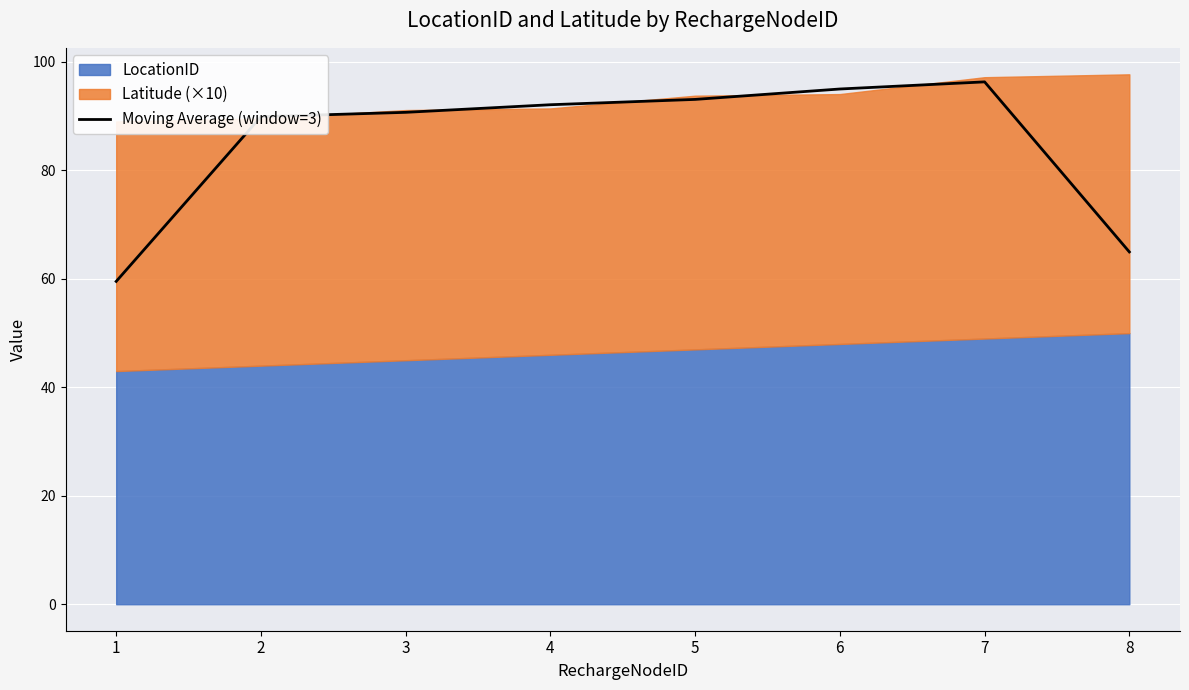

What is the change in value from 1 to 5?

+33.6